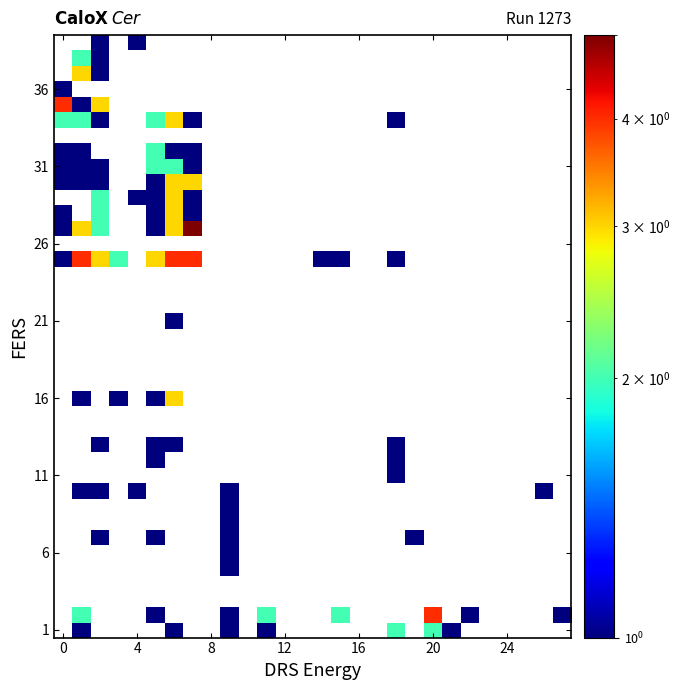

How many categories are shown in the chart?

28